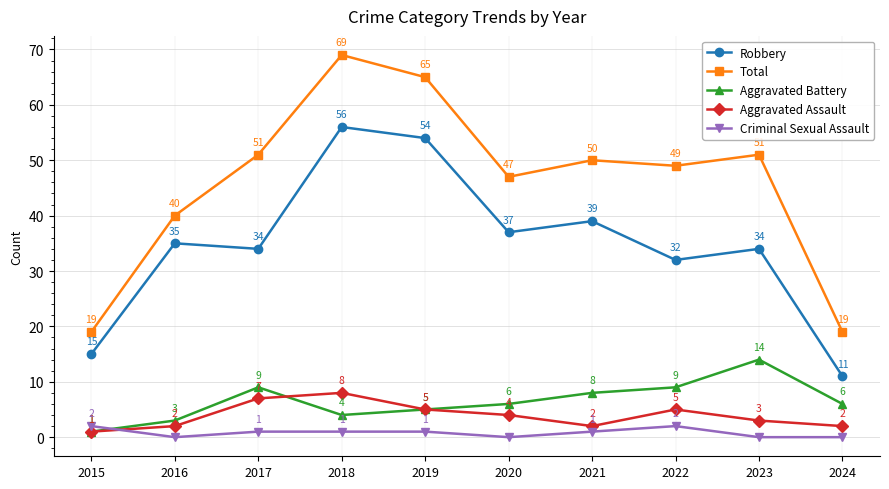

Where is the first local minimum for Criminal Sexual Assault?

2016